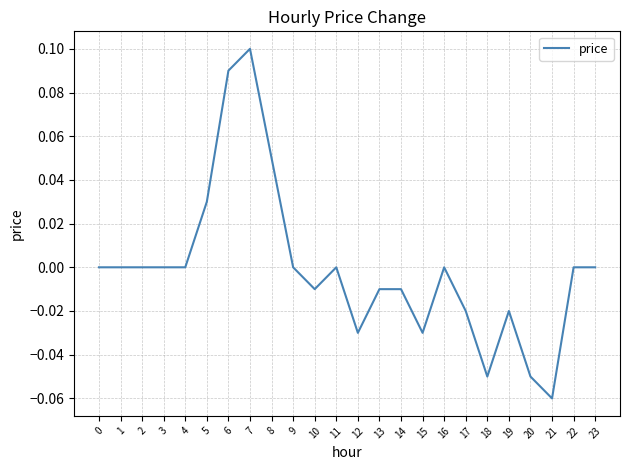

Which has a higher value, 6 or 11?

6